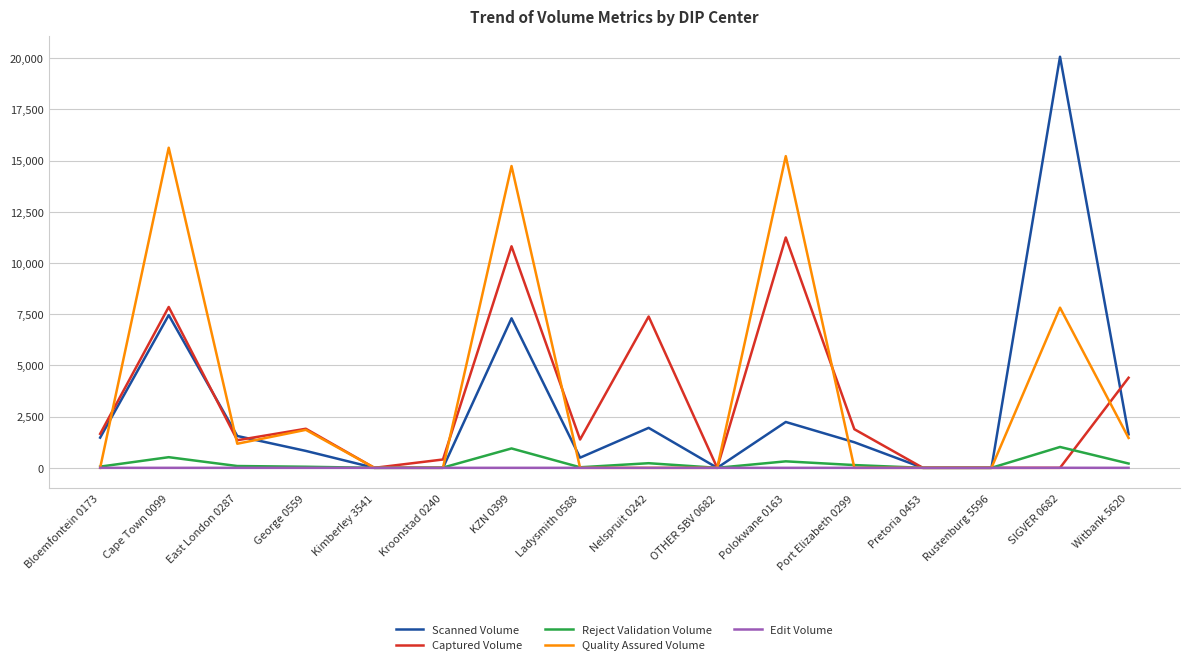

Between Polokwane 0163 and SIGVER 0682, which series saw the biggest shift?

Scanned Volume